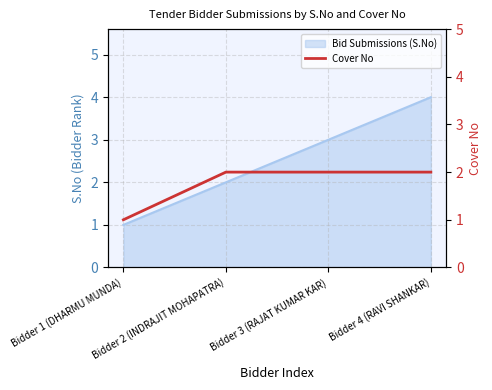

List the labels in order of value, smallest first.

Bidder 1 (DHARMU MUNDA), Bidder 2 (INDRAJIT MOHAPATRA), Bidder 3 (RAJAT KUMAR KAR), Bidder 4 (RAVI SHANKAR)